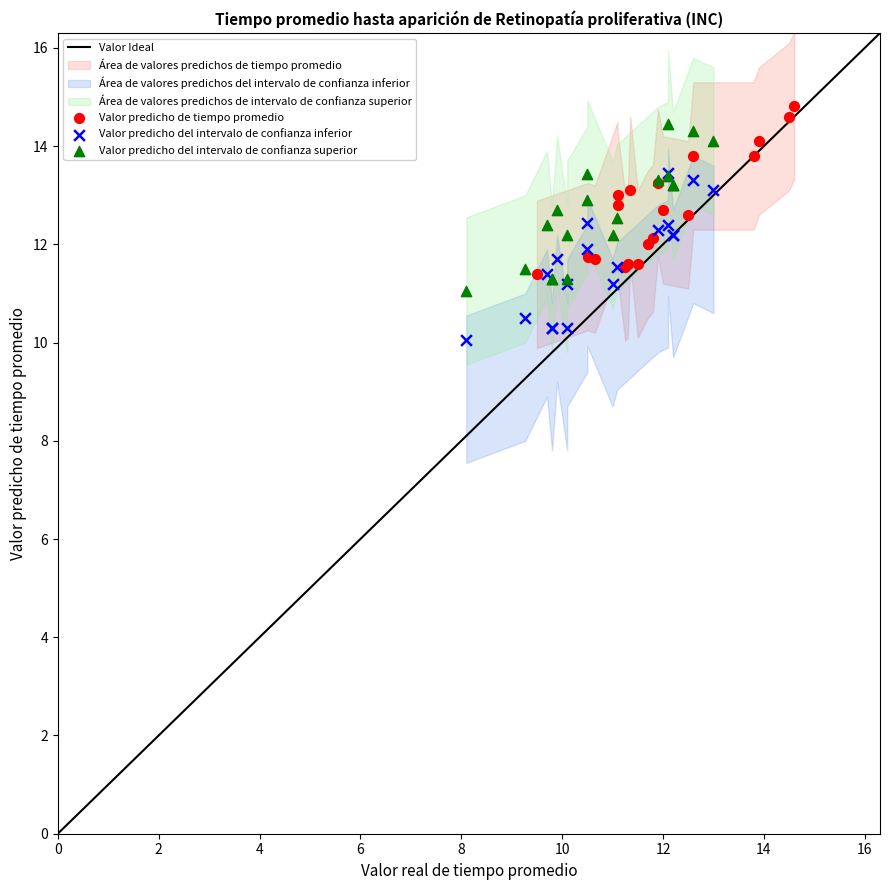

Which series reaches the minimum Y coordinate?

Valor predicho del intervalo de confianza inferior